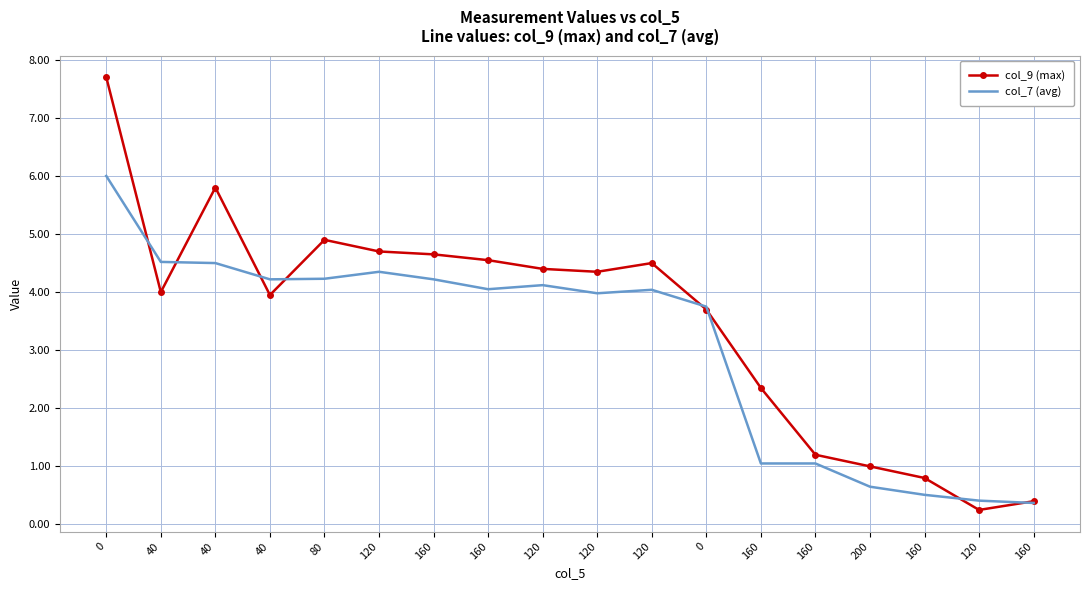

What is the difference between the second highest and minimum values in the col_7 (avg) series?

4.1